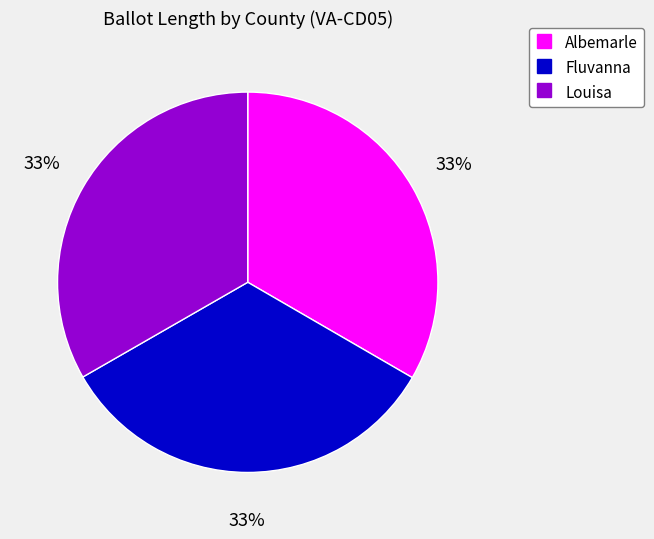

To the nearest percent, what percentage of the pie is Fluvanna?

33%